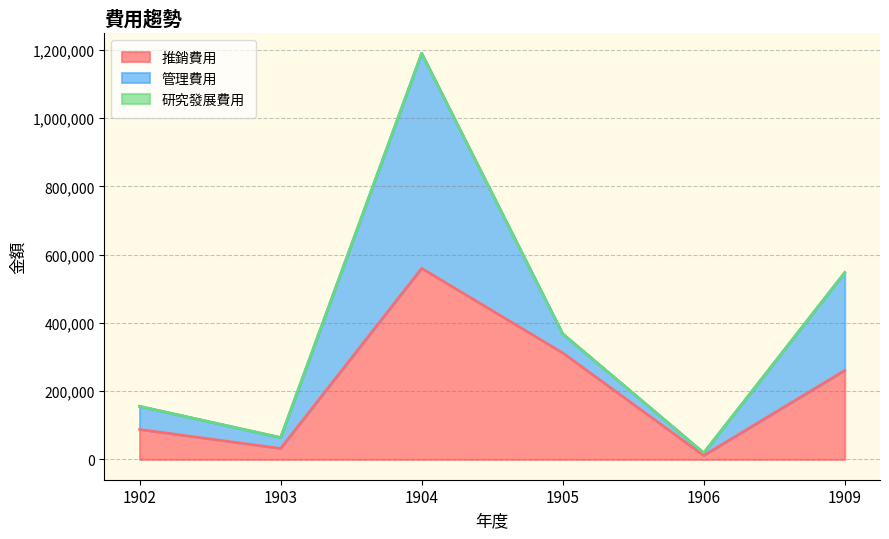

True or false: 管理費用 and 研究發展費用 intersect in this chart.

False